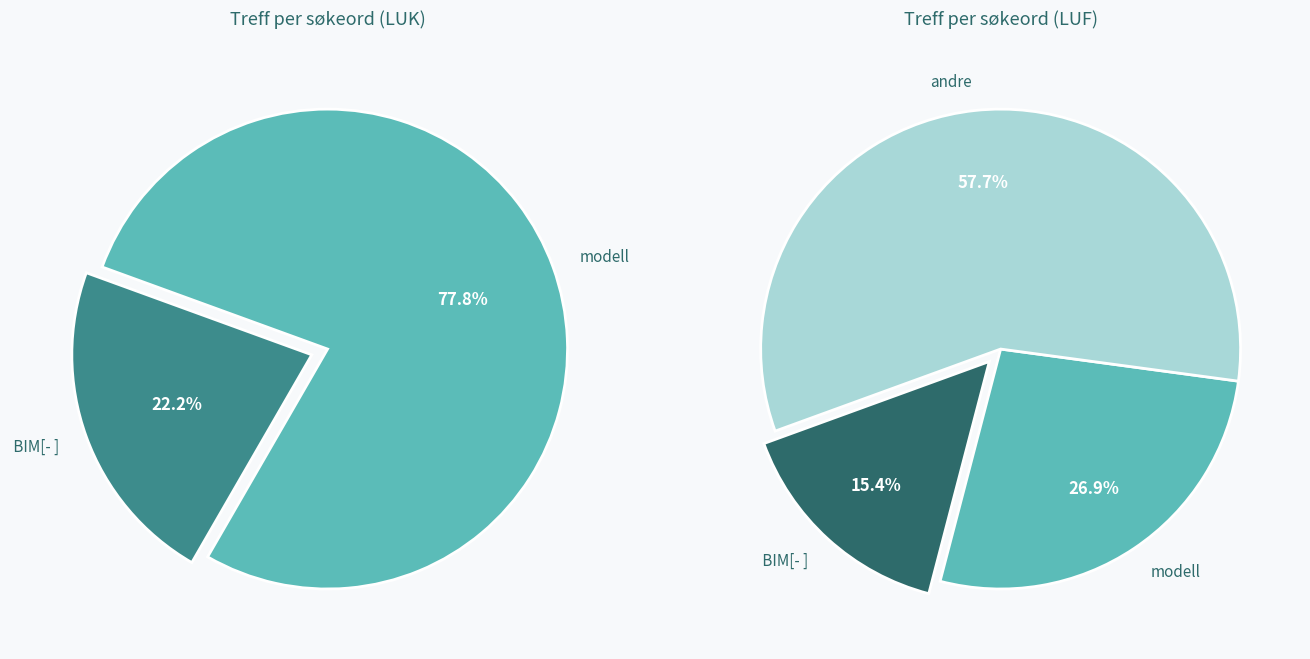

To the nearest percent, what is the combined percentage of  BIM[- ] and modell?

100%